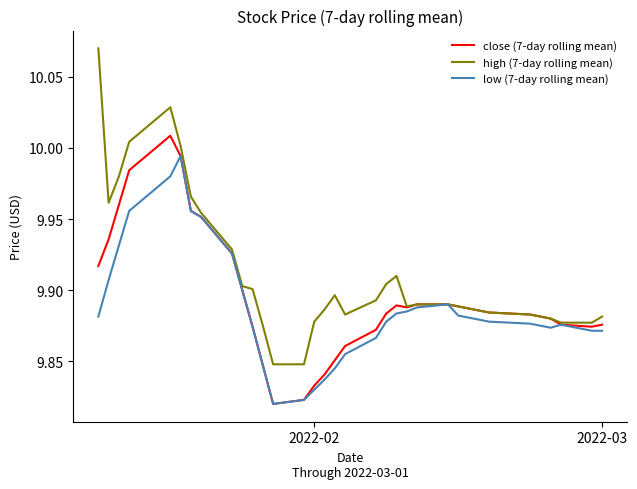

Which category has the lowest value in the high (7-day rolling mean) series?

2022-02